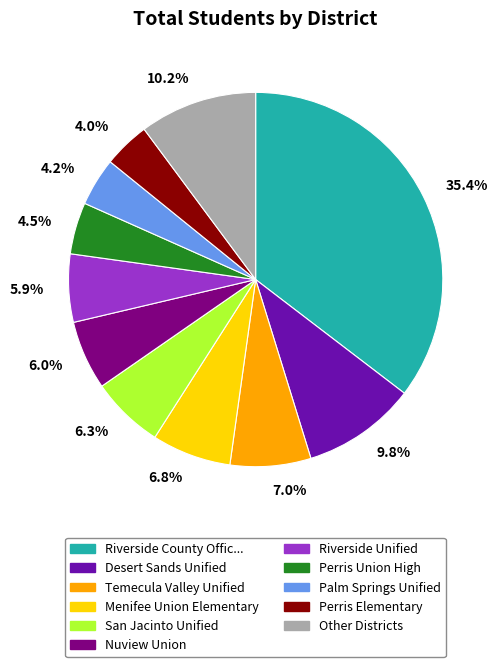

Approximately how many times larger is the value at 10.2% compared to 4.2%?

2.4